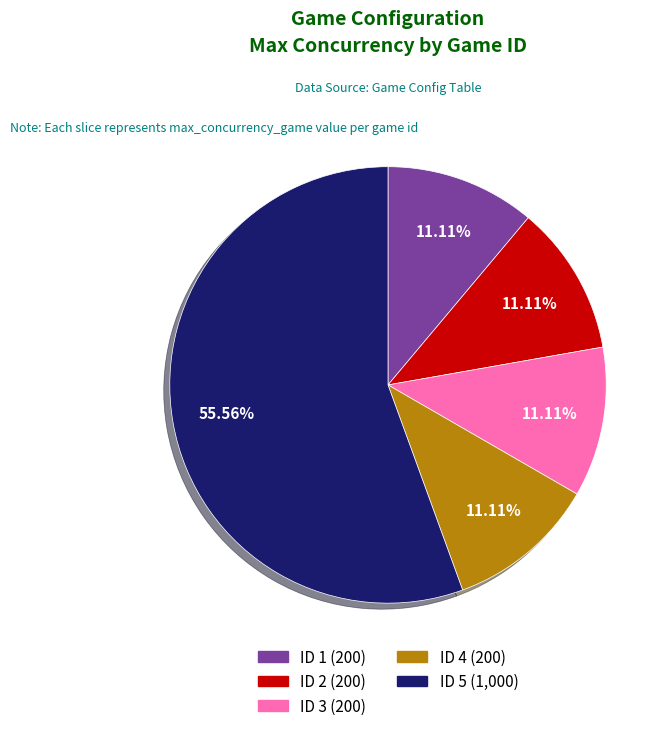

What is the majority slice?

ID 5 (1,000)